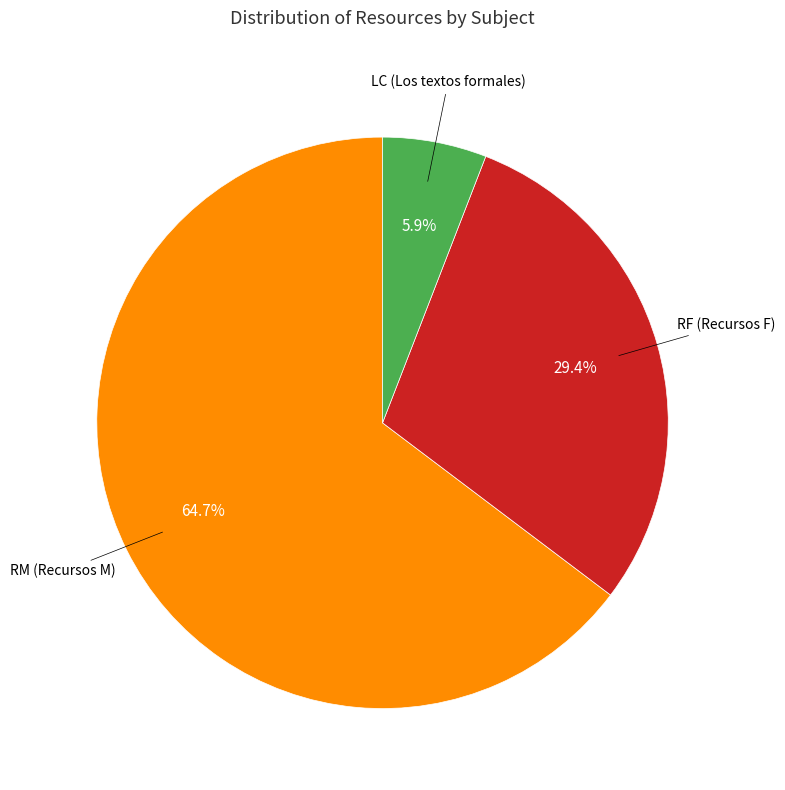

Count the number of slices in the pie.

3